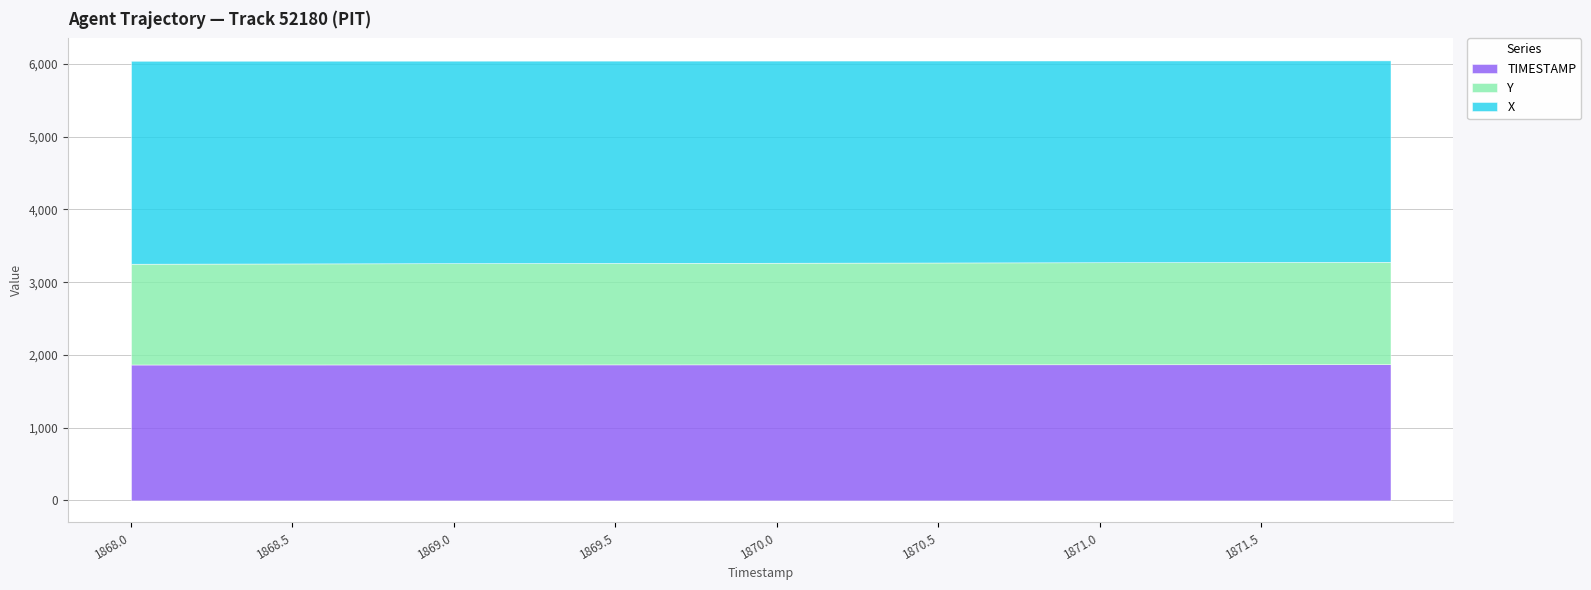

Where is Y nearest to the value 1396?

1869.8